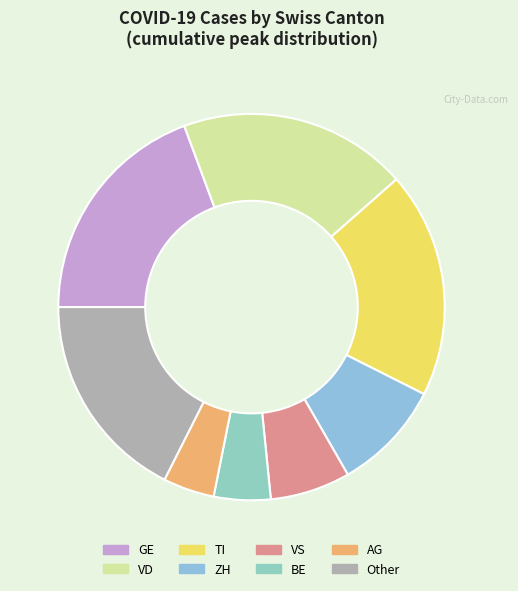

Does any single category account for the majority?

No